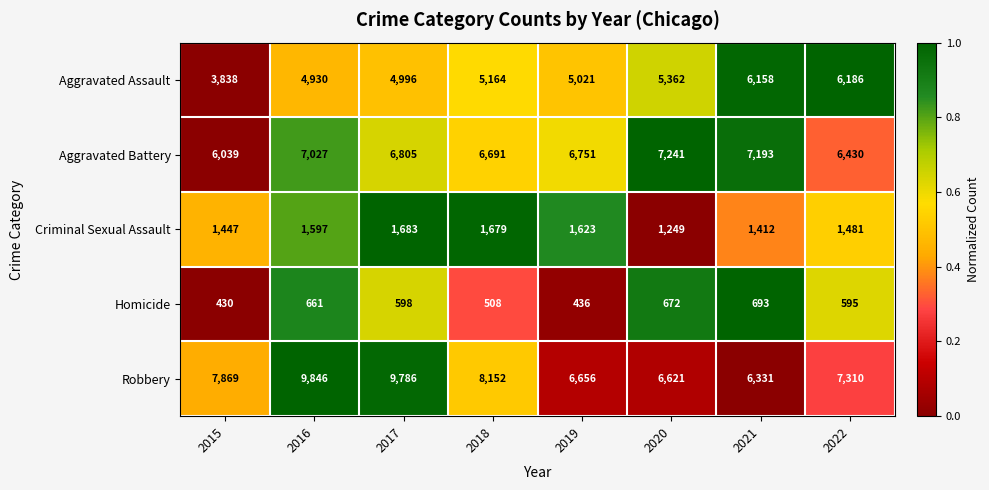

Where does the Homicide series first go above 598?

2016